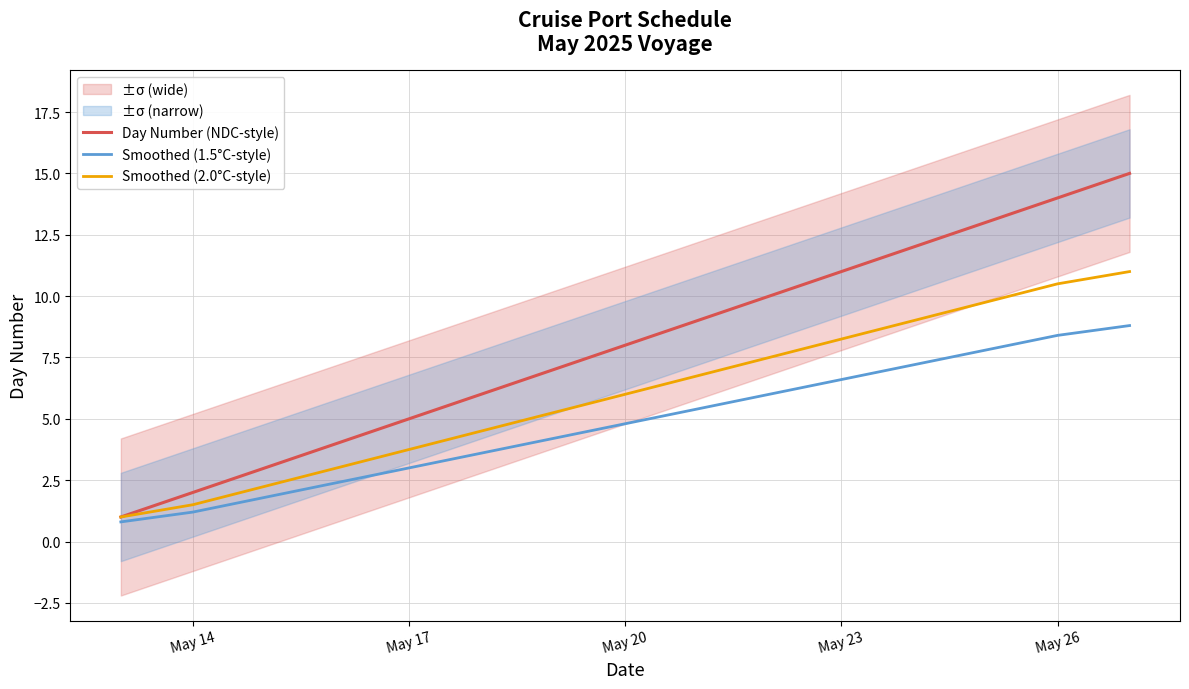

What is the minimum value for Smoothed (2.0°C-style)?

1.0